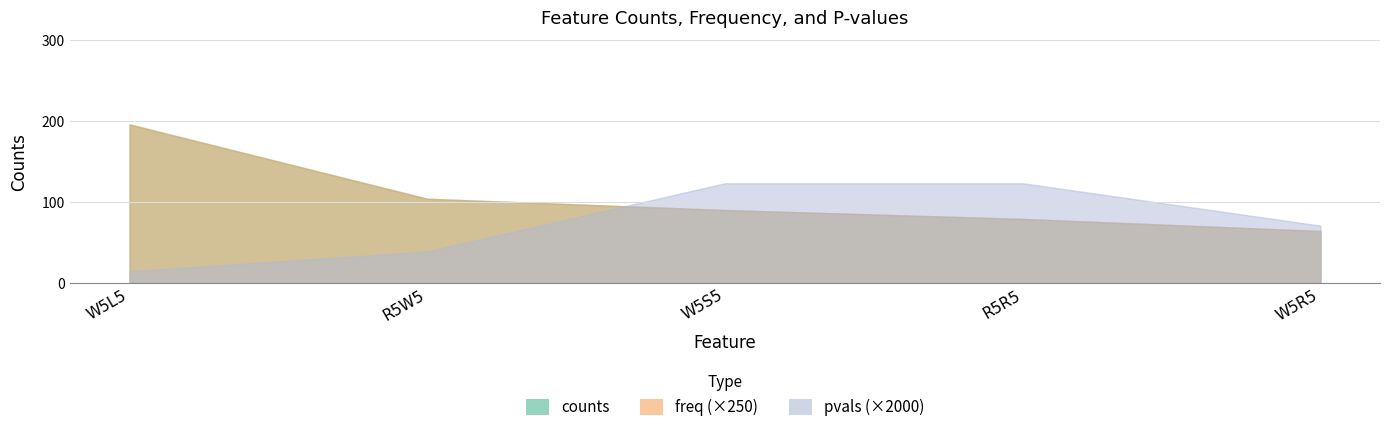

What is the sum of the pvals values at R5R5 and W5L5?

0.1